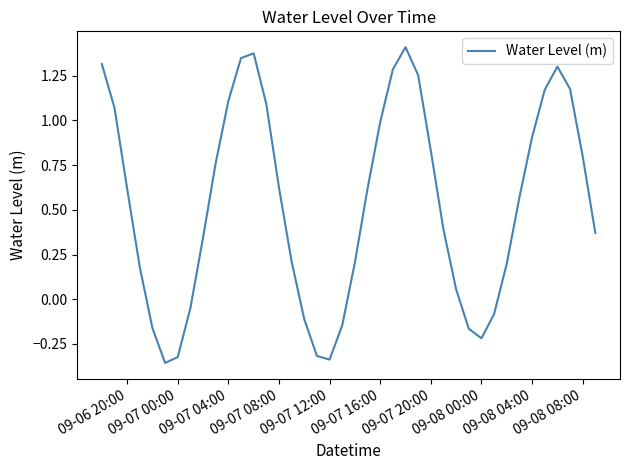

What is the difference between the maximum and minimum values?

1.8